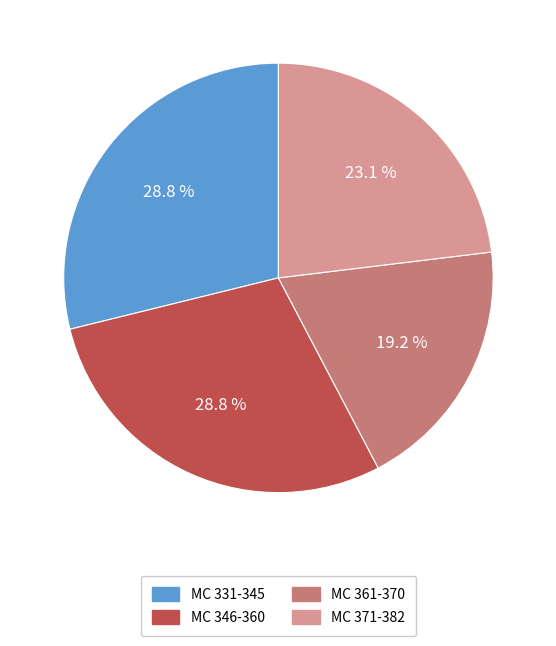

Is there any slice that represents more than half of the pie?

No